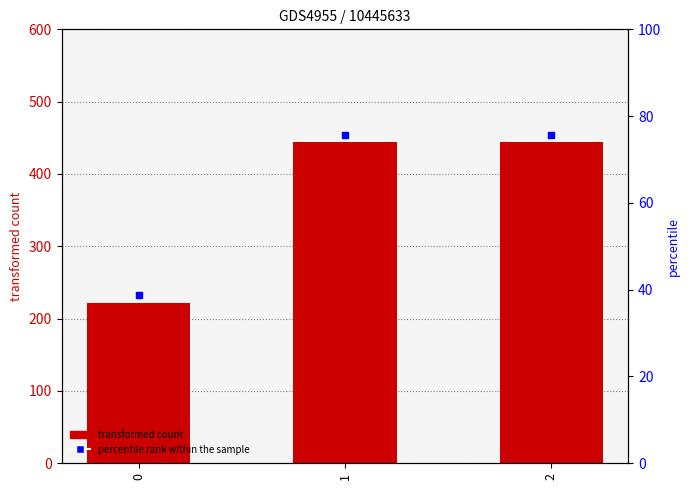

Reading right to left, transcribe all the data shown in this chart.

444.4	444.4	222.2